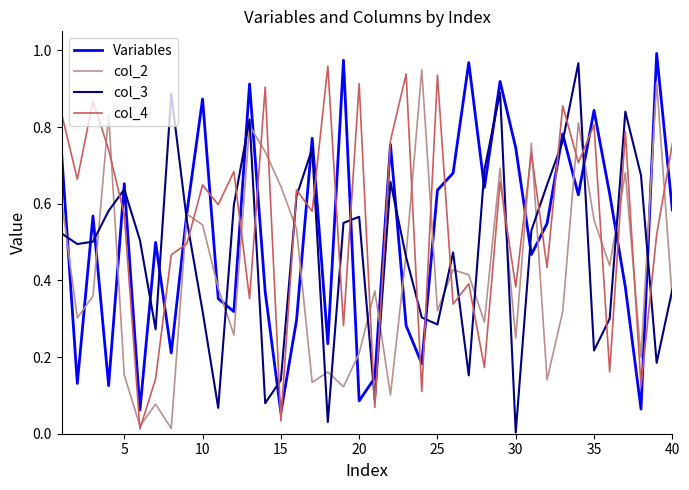

Rank the series by their average value, from lowest to highest.

col_2, col_3, Variables, col_4